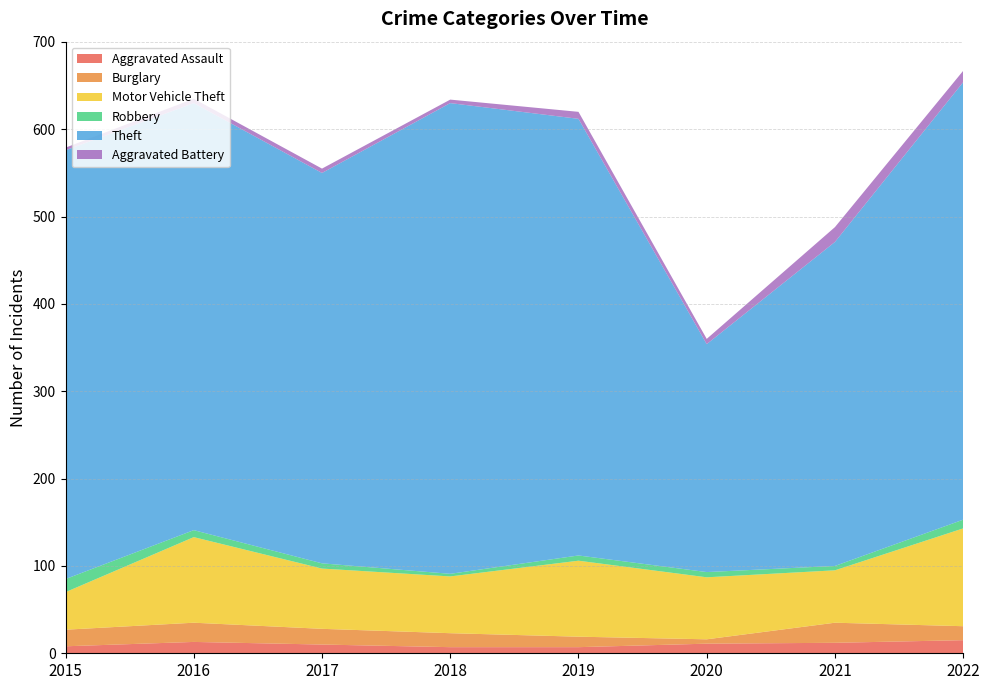

Reading left to right, list all the values displayed in this chart.

Aggravated Assault: 8	13	10	7	7	11	12	15
Burglary: 19	22	18	16	12	5	23	16
Motor Vehicle Theft: 43	98	69	65	87	71	60	112
Robbery: 15	8	6	3	6	6	5	10
Theft: 491	489	447	539	500	261	371	501
Aggravated Battery: 3	5	5	4	8	6	17	13